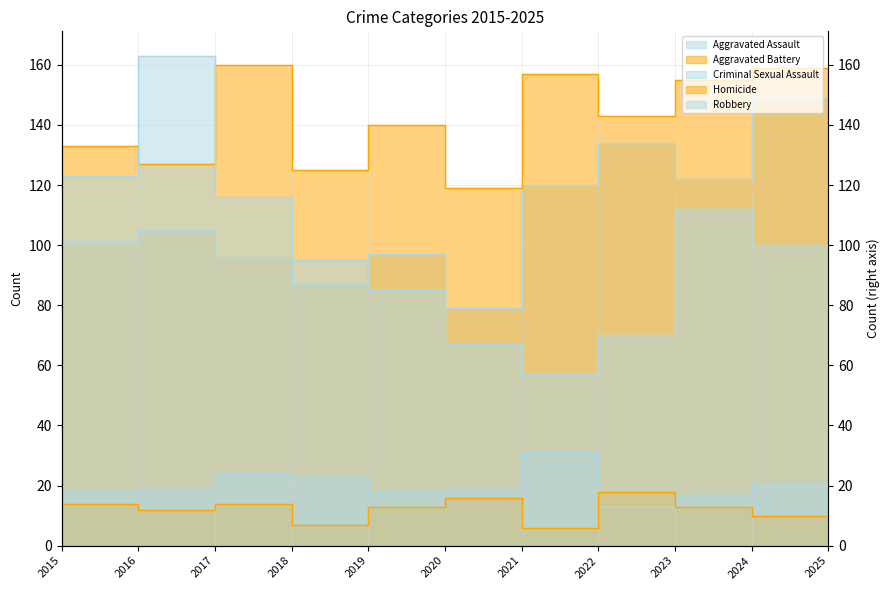

At which category does Criminal Sexual Assault reach its first local valley?

2019